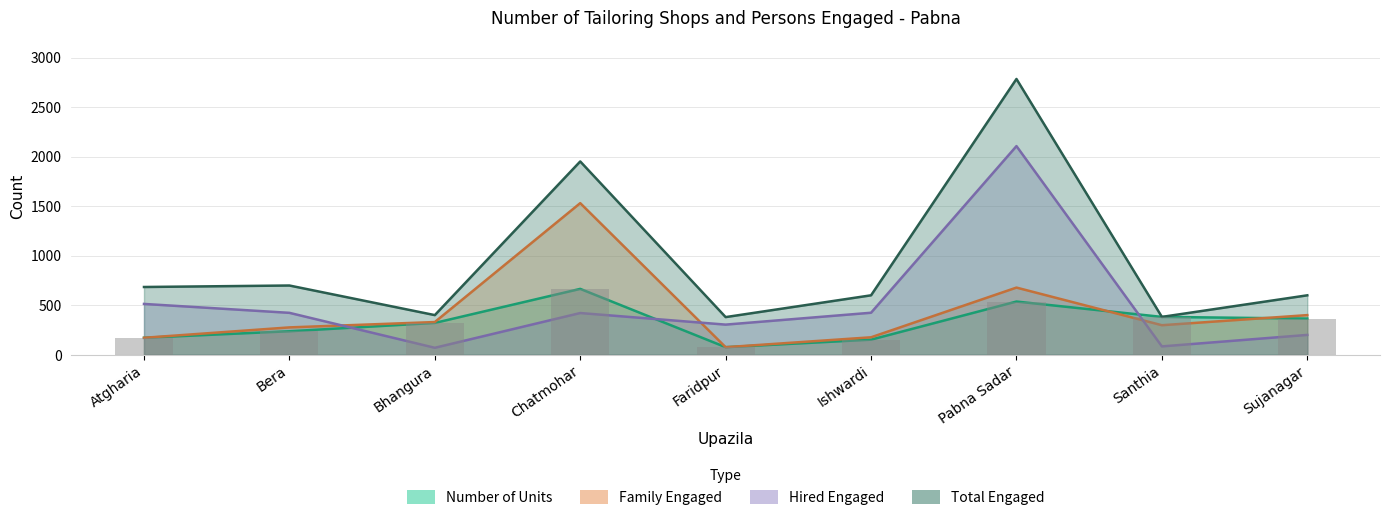

What is the total value across all series at Faridpur?

836